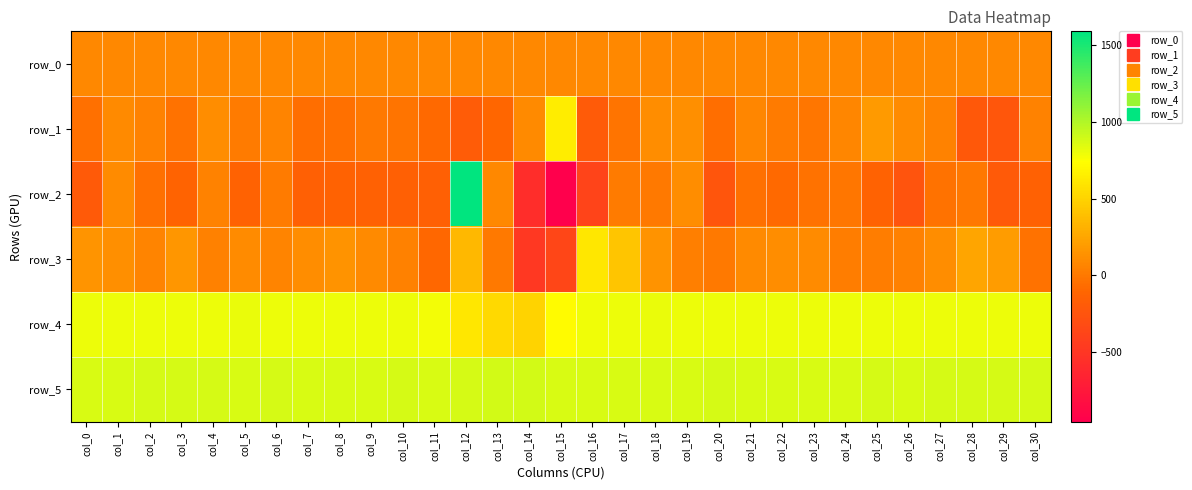

How many series are shown in this chart?

6